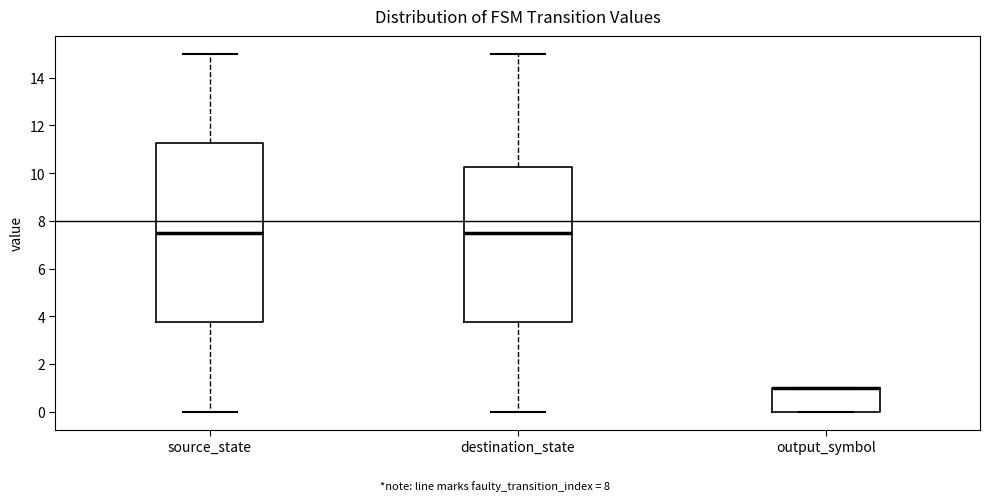

Where does the lower whisker of the box for destination_state end on the y-axis? The values are not printed on the chart, so give them approximately, as read against the axis.

0.0